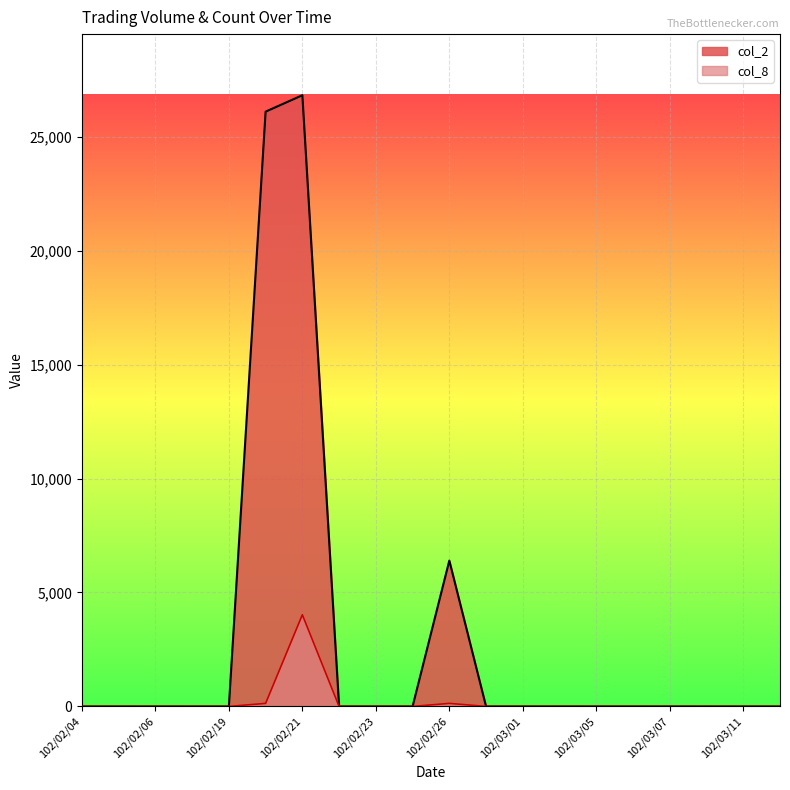

Reading left to right, list all the values displayed in this chart.

col_2: 102/02/04=0.0	102/02/05=0.0	102/02/06=0.0	102/02/18=0.0	102/02/19=0.0	102/02/20=26100.0	102/02/21=26820.0	102/02/22=0.0	102/02/23=0.0	102/02/25=0.0	102/02/26=6400.0	102/02/27=0.0	102/03/01=0.0	102/03/04=0.0	102/03/05=0.0	102/03/06=0.0	102/03/07=0.0	102/03/08=0.0	102/03/11=0.0	102/03/12=0.0
col_8: 102/02/04=0.0	102/02/05=0.0	102/02/06=0.0	102/02/18=0.0	102/02/19=0.0	102/02/20=134.1	102/02/21=4023.0	102/02/22=0.0	102/02/23=0.0	102/02/25=0.0	102/02/26=134.1	102/02/27=0.0	102/03/01=0.0	102/03/04=0.0	102/03/05=0.0	102/03/06=0.0	102/03/07=0.0	102/03/08=0.0	102/03/11=0.0	102/03/12=0.0